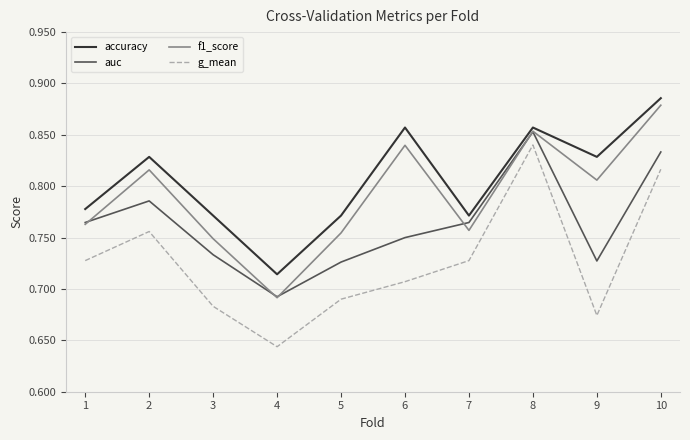

At which label does g_mean reach its peak?

8